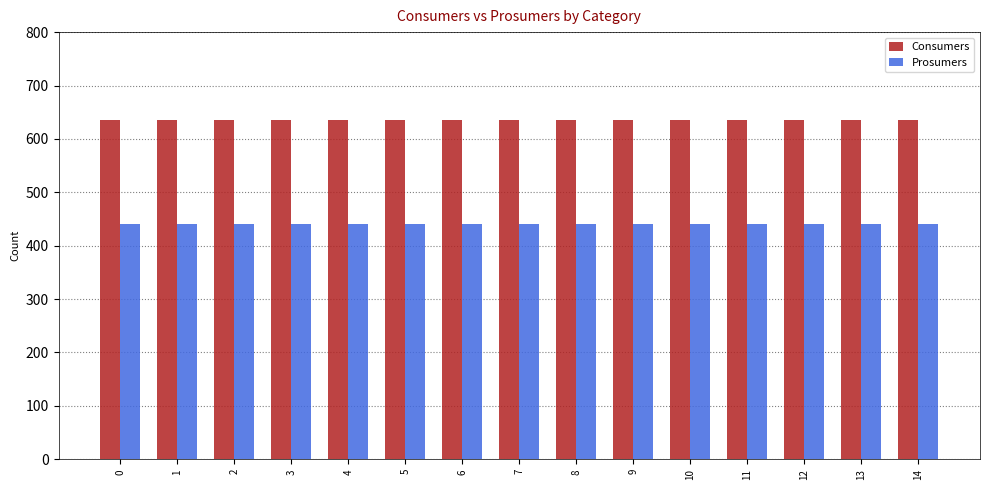

What is the difference between the highest and lowest values at 7?

195